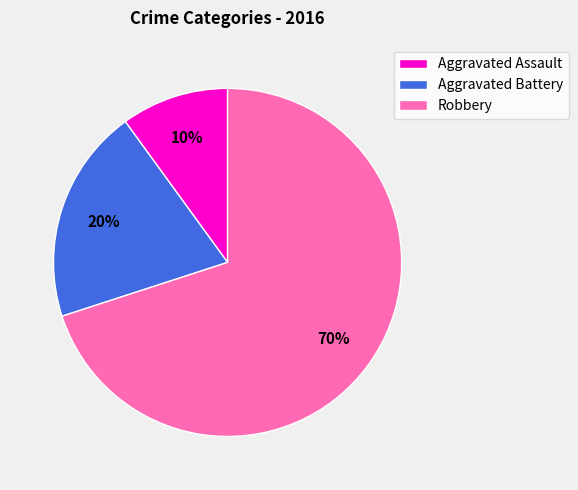

Do Aggravated Assault and Robbery together represent more than half of the pie?

Yes